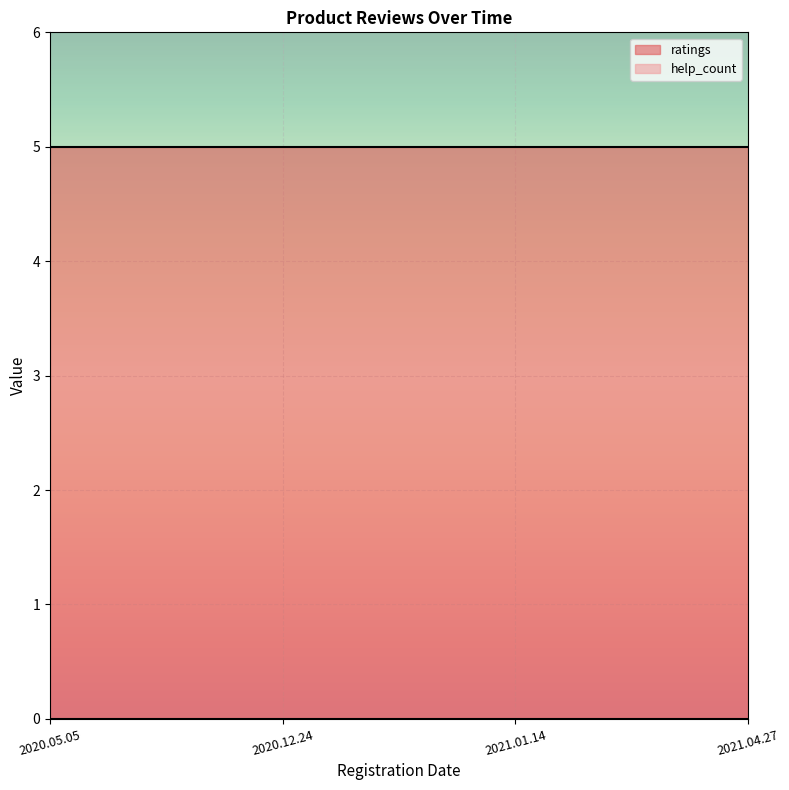

What is the difference between the highest and lowest values at 2020.05.05?

5